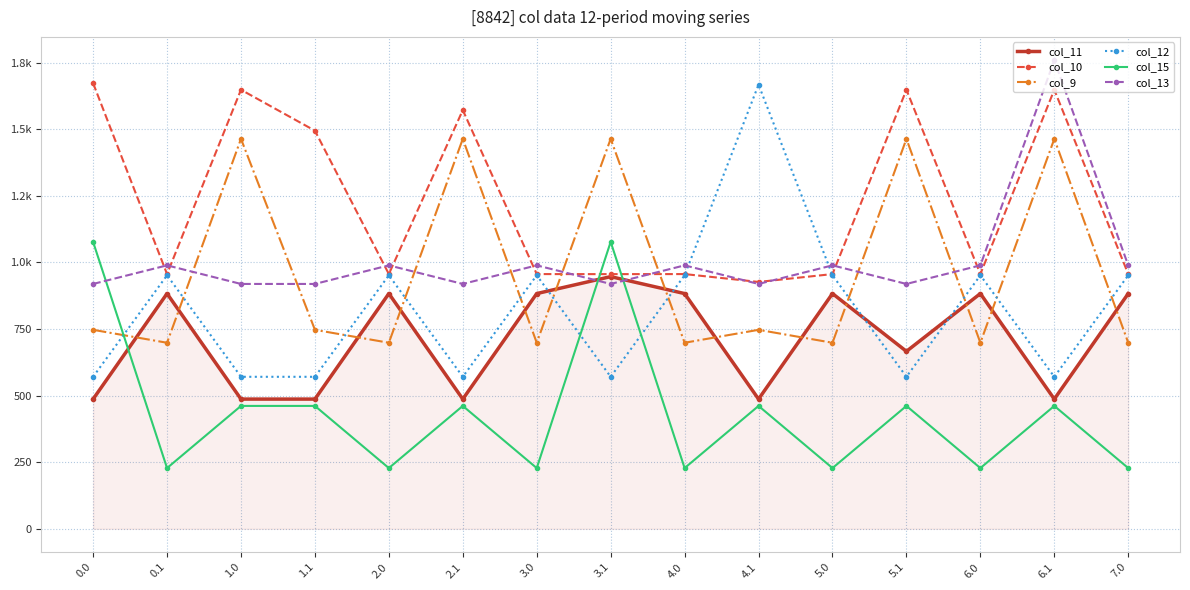

What are all the series names shown in the legend?

col_11, col_10, col_9, col_12, col_15, col_13